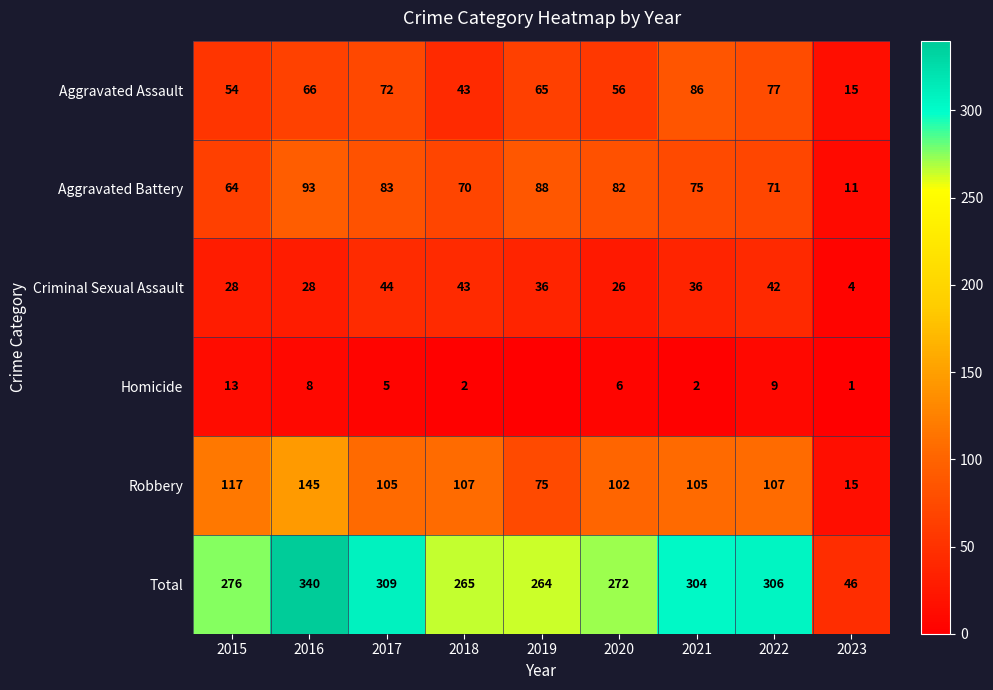

What is the greatest value displayed?

340